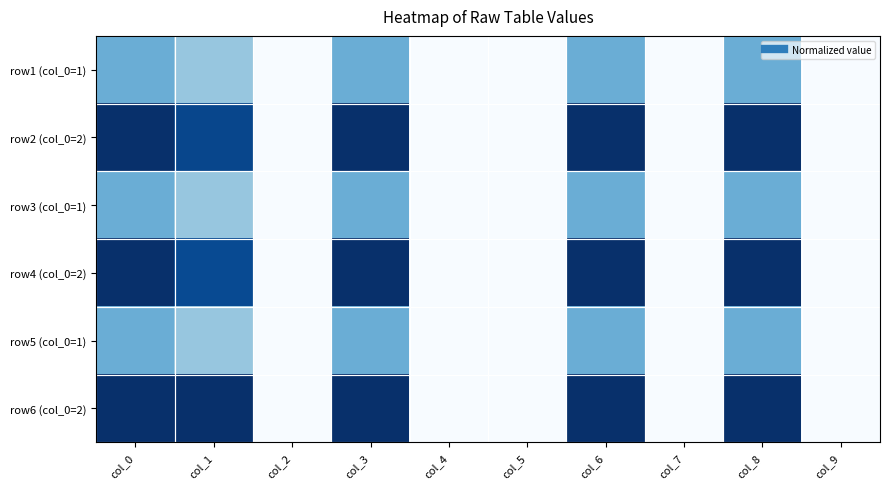

At how many categories does at least one series exceed 0?

5